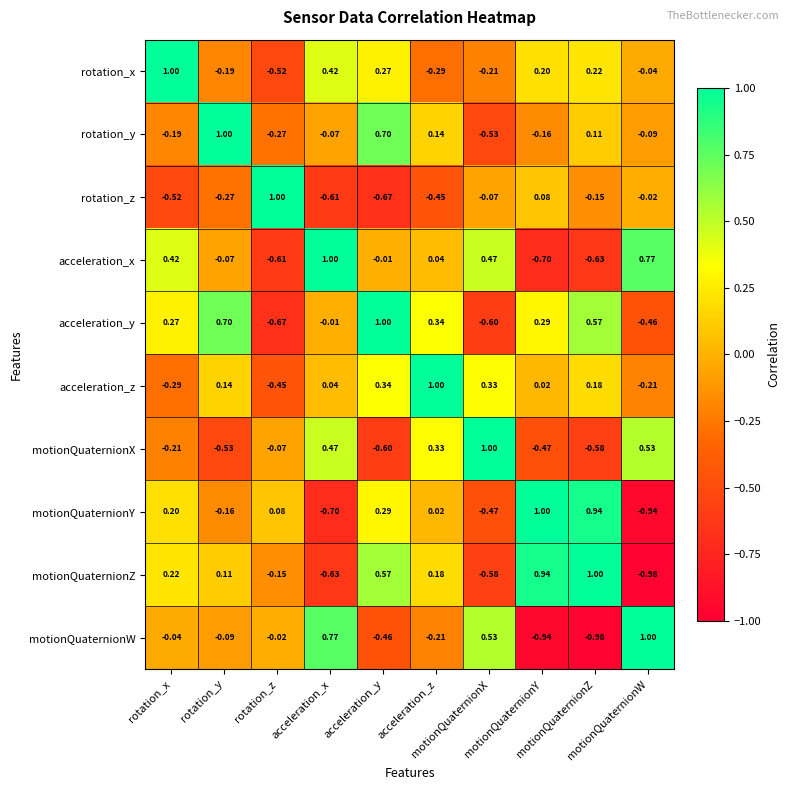

How many data points does each series have?

10